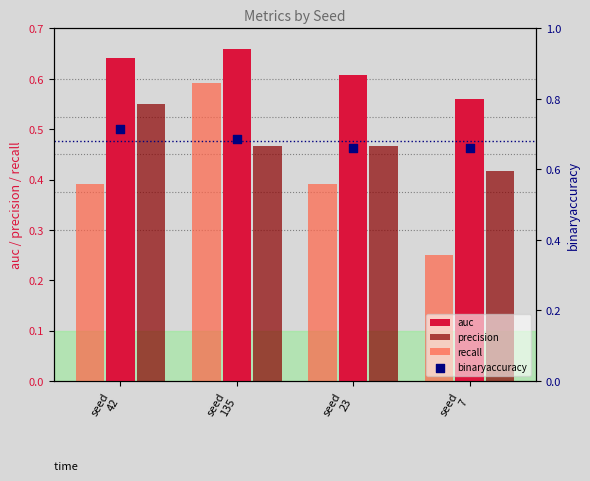

Which series has the largest Y range (max minus min)?

recall